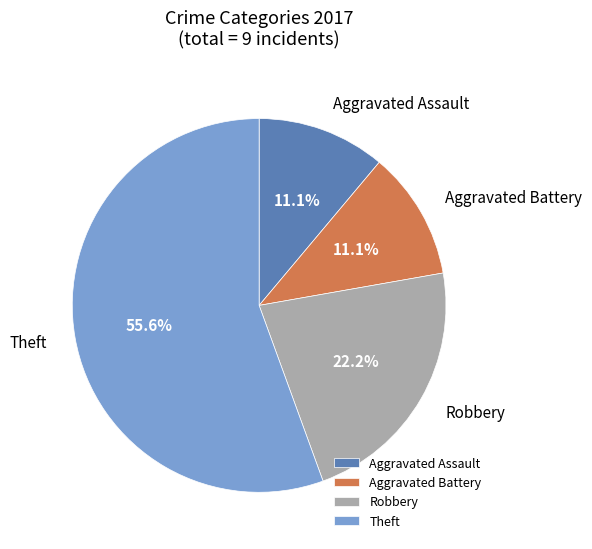

Between Aggravated Battery and Robbery, which is larger?

Robbery